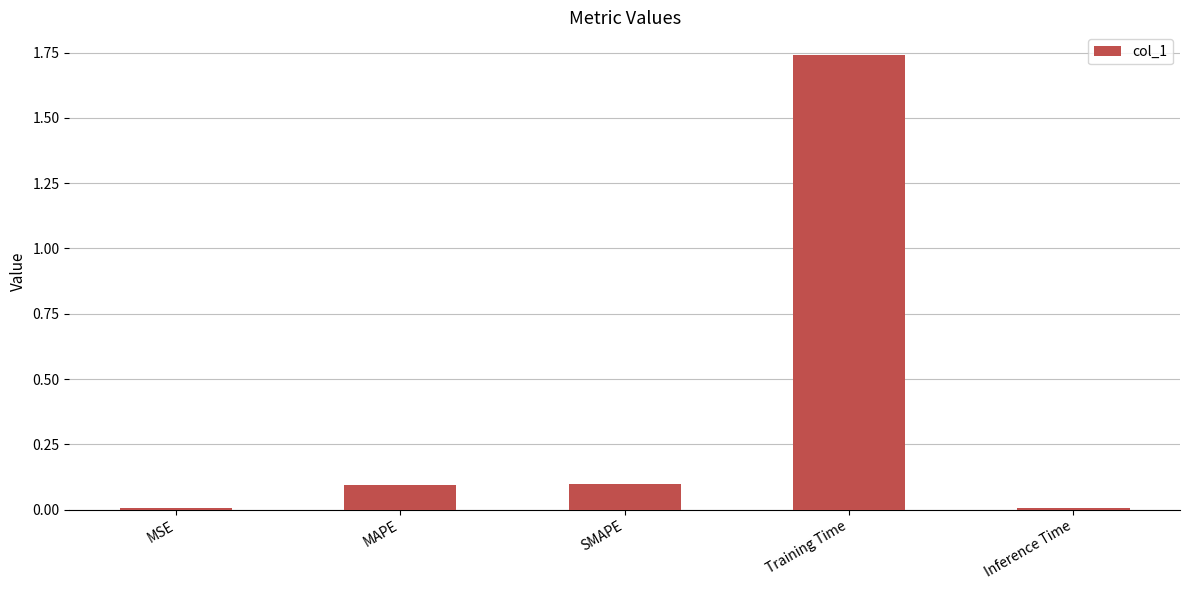

What is the label of the 4th bar from the right?

MAPE